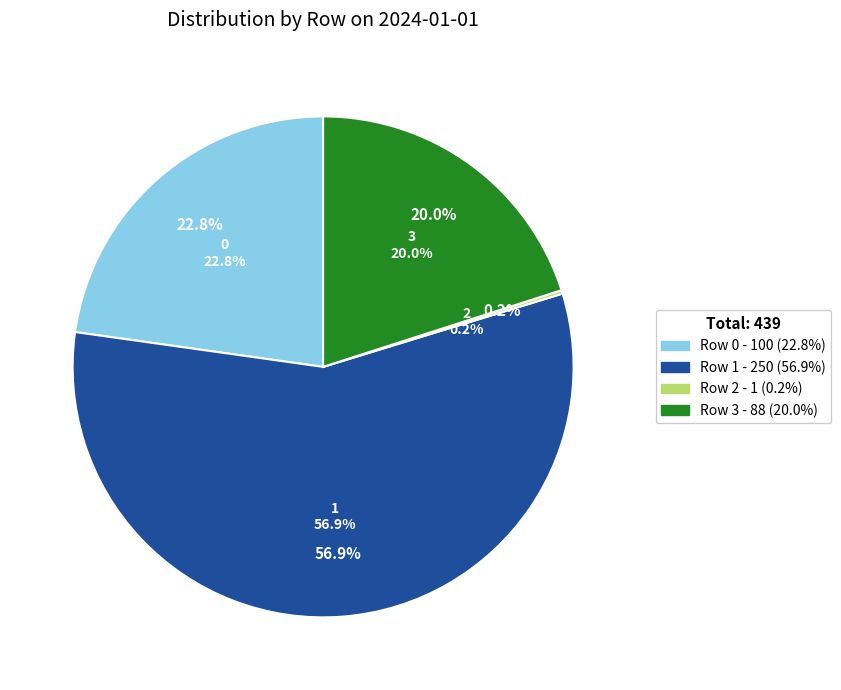

Which category has the smallest portion of the pie?

2